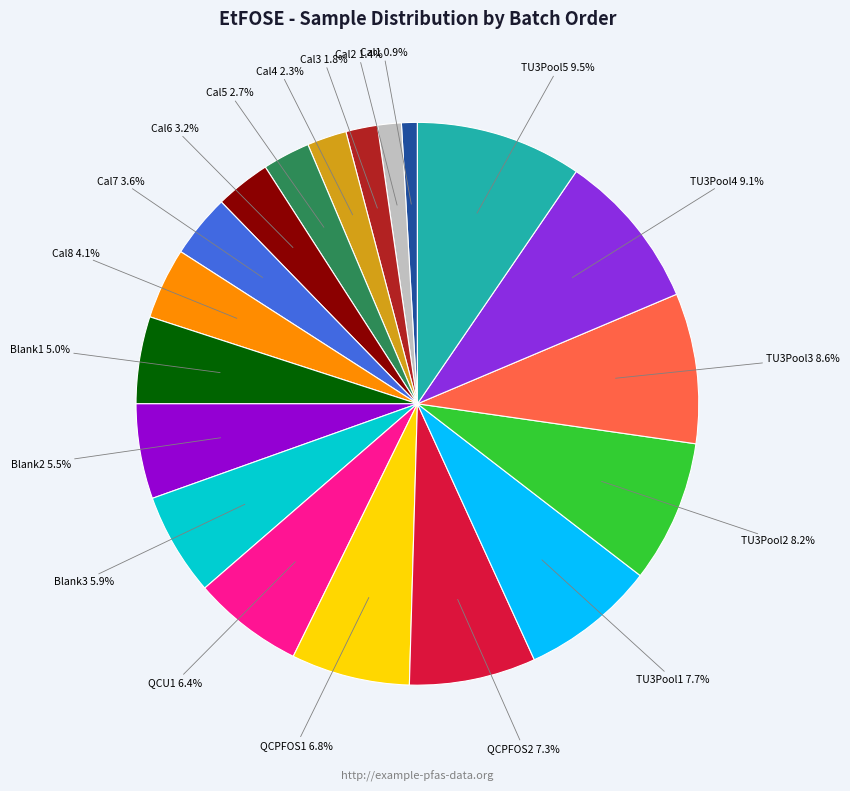

To the nearest percent, what is the combined percentage of TU3Pool3 and Cal1?

10%